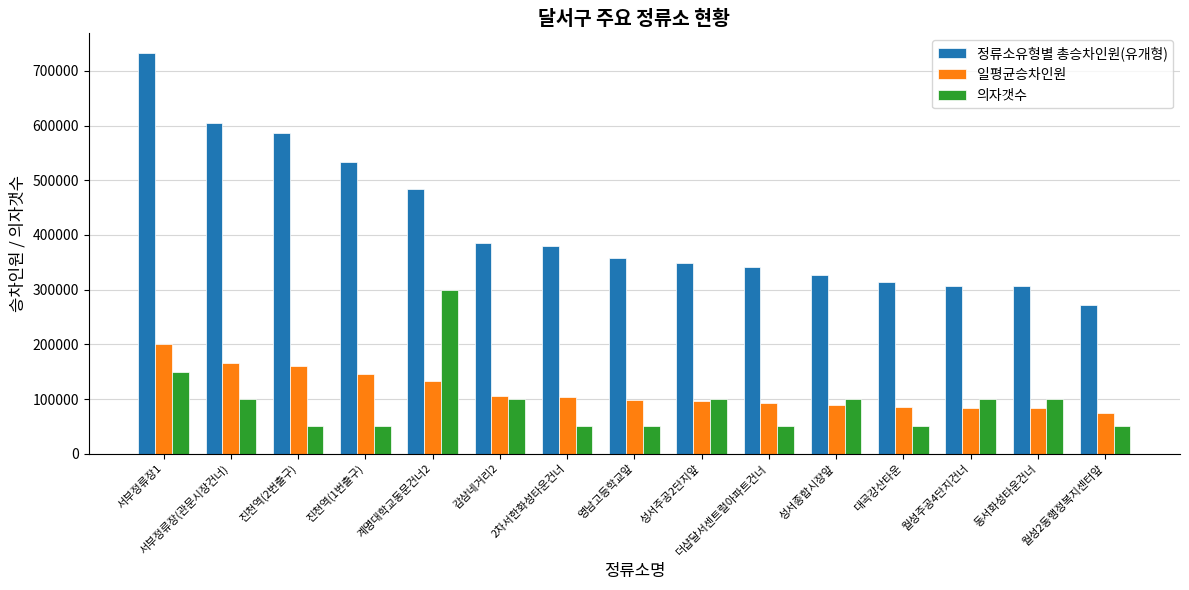

Between 진천역(2번출구) and 월성주공4단지건너, which series saw the biggest shift?

정류소유형별 총승차인원(유개형)